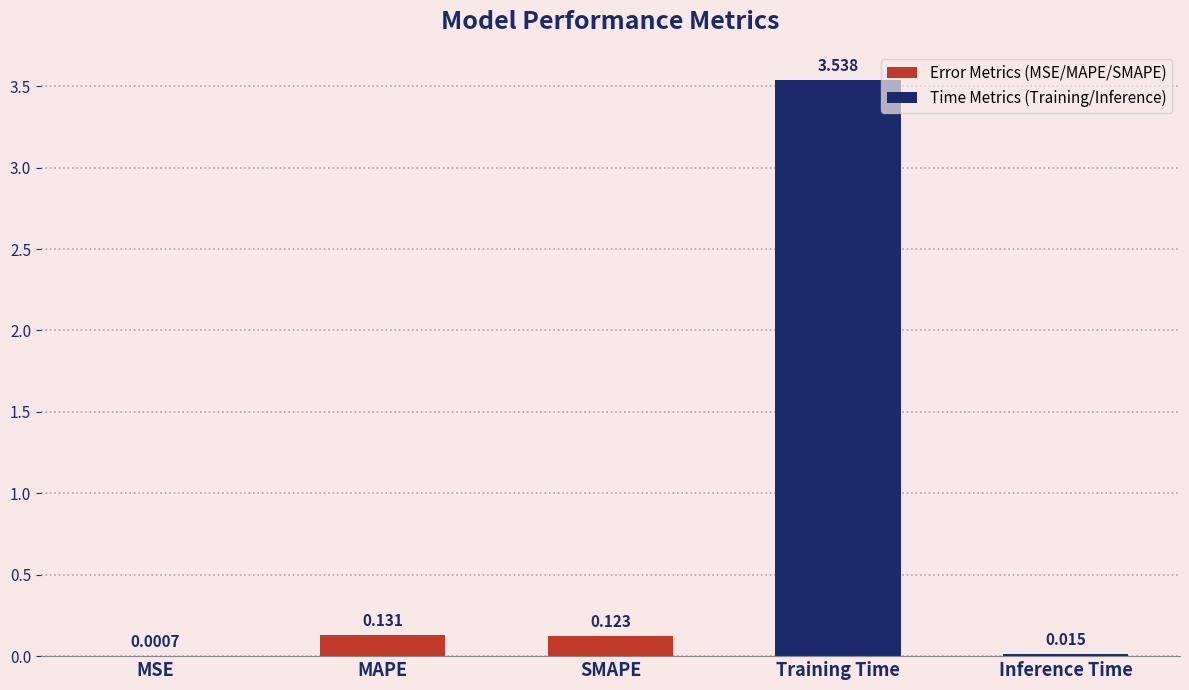

Between SMAPE and Training Time, which is larger?

Training Time